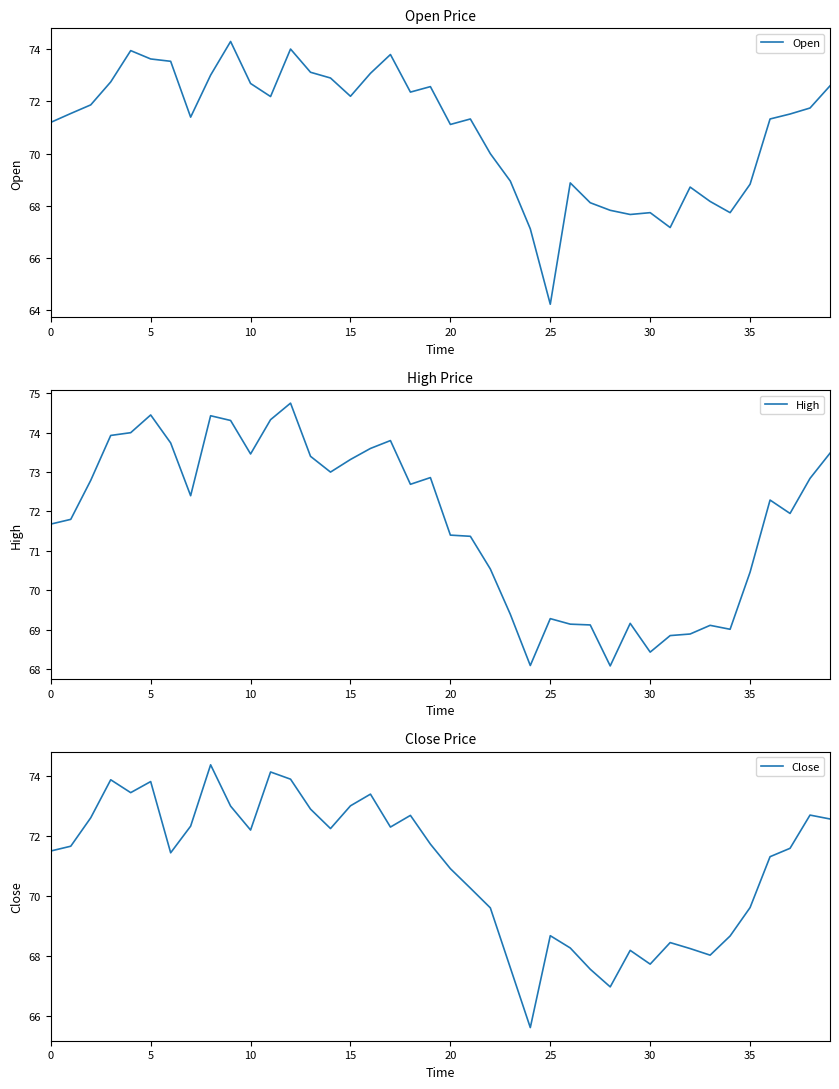

True or false: Open has a value of 45.2 at 36.

False